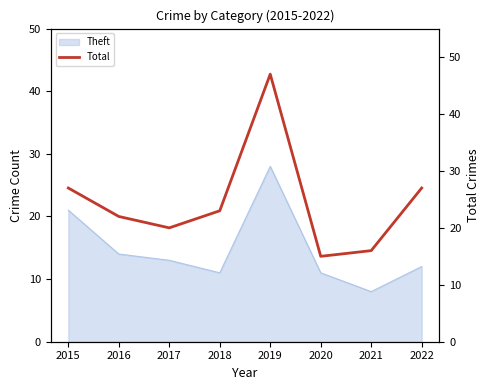

The Theft series shows 12 at 2022. True or false?

True